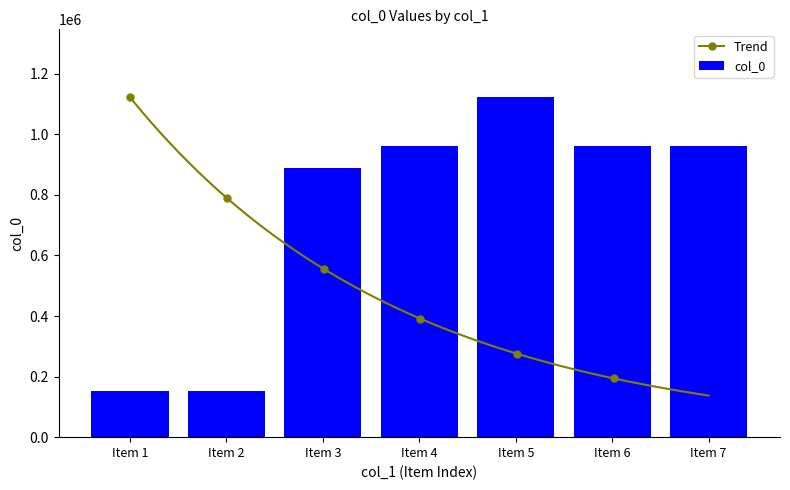

Reading left to right, extract all data points from this chart.

150914	150915	887486	961806	1122366	961807	961860